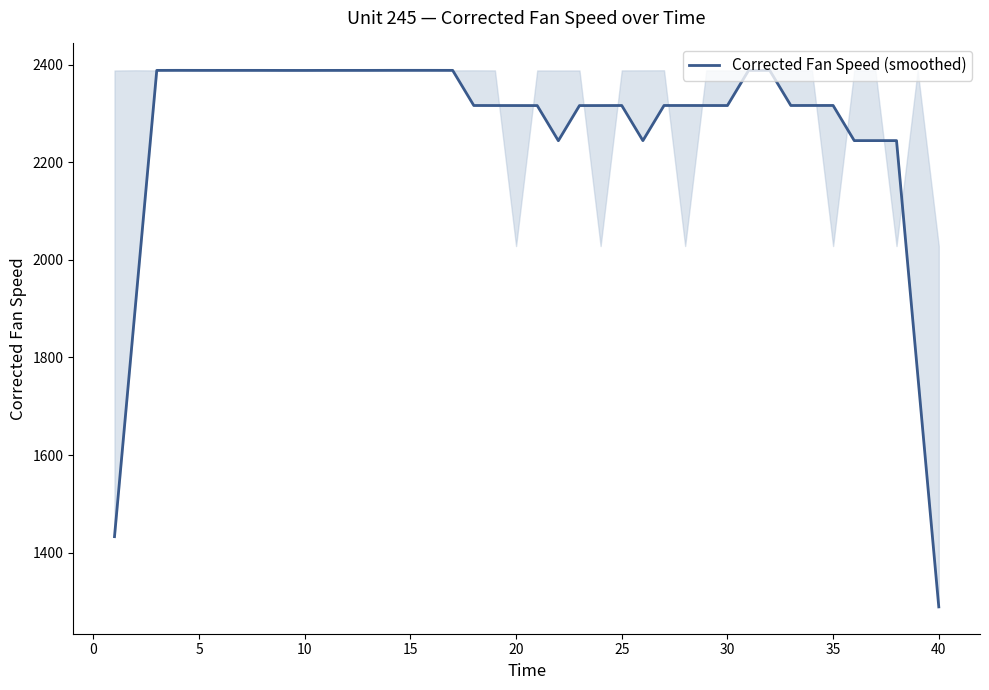

Is it true that the value at 17 is 1375.1?

False